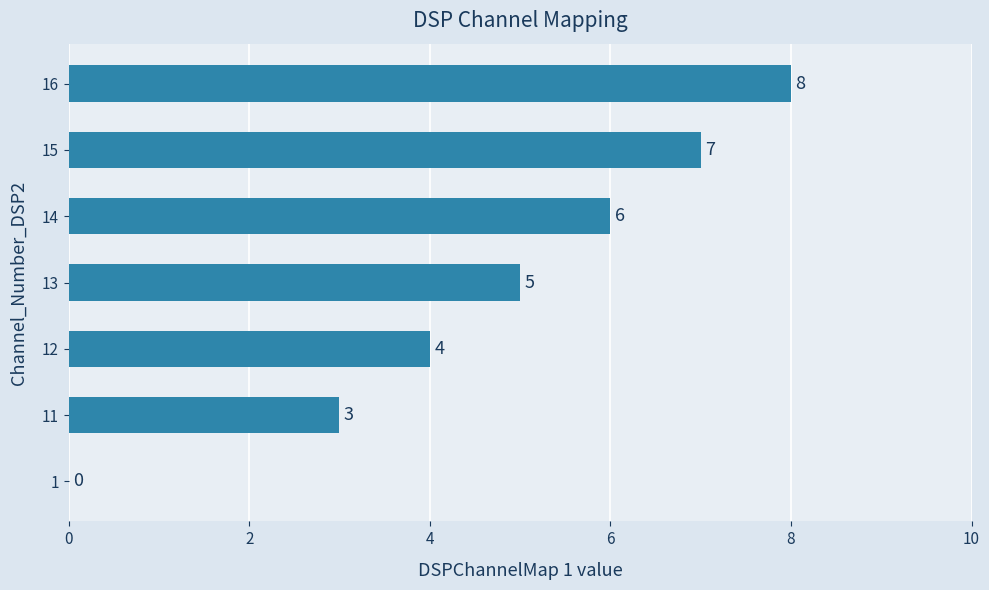

How many positive values are there?

6